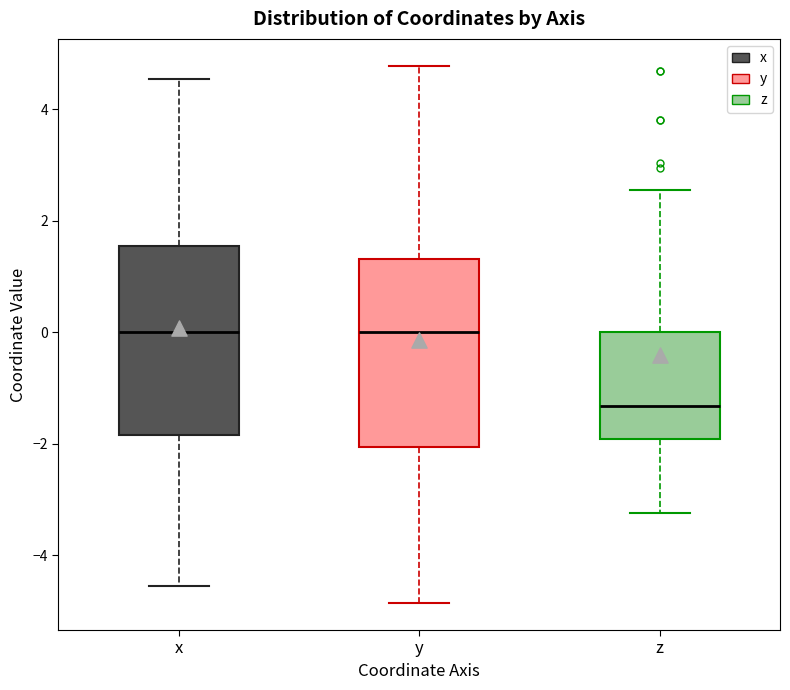

Reading left to right, read every box against the y-axis: the position of its median line, the range the box covers, and the ends of its whiskers. The values are not printed on the chart, so give them approximately, as read against the axis.

x: median 0.0, box -1.8 to 1.6, whiskers -4.6 to 4.6
y: median 0.0, box -2.0 to 1.4, whiskers -4.8 to 4.8
z: median -1.4, box -2.0 to 0.0, whiskers -3.2 to 2.6